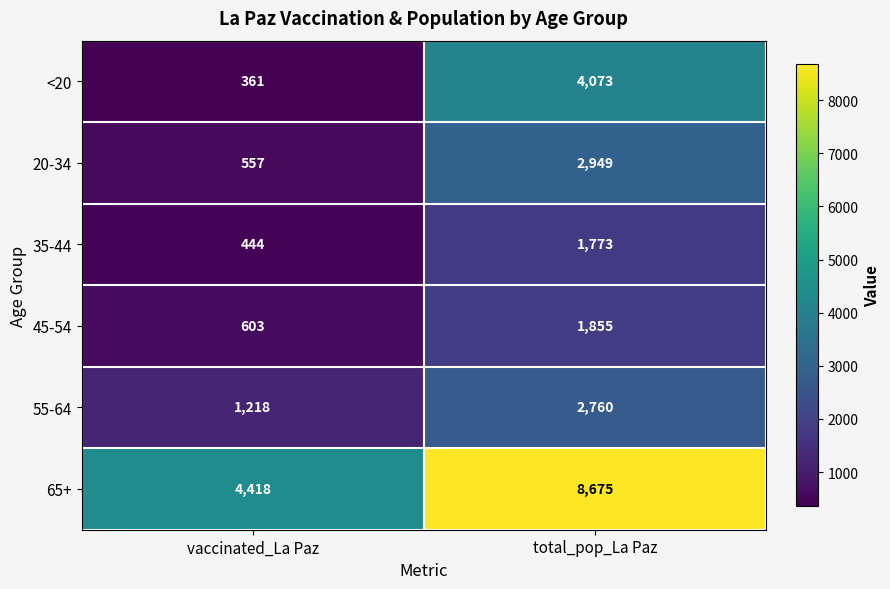

What is the minimum value shown in the chart?

361